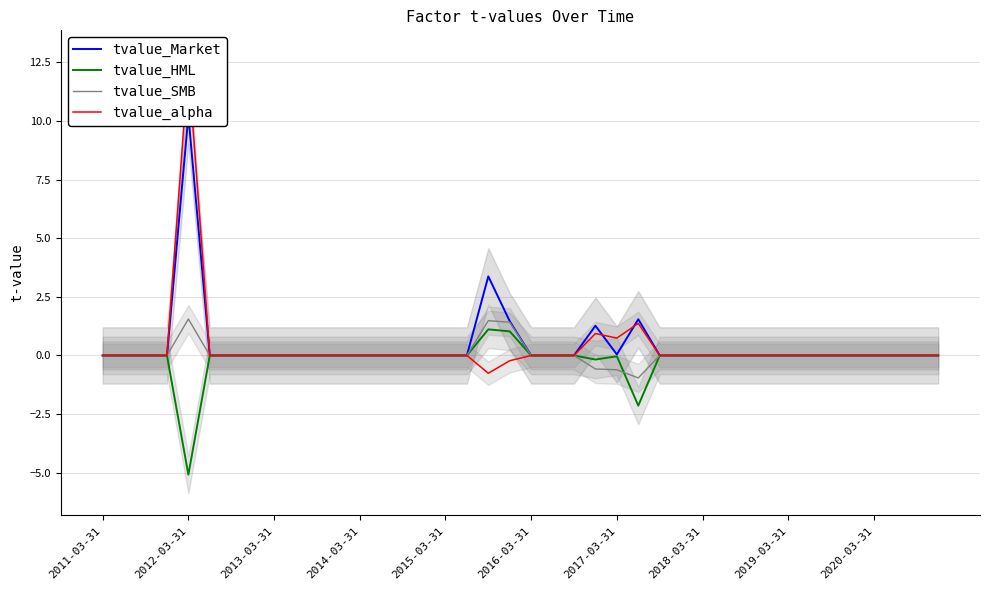

What is the maximum value for tvalue_HML?

1.1